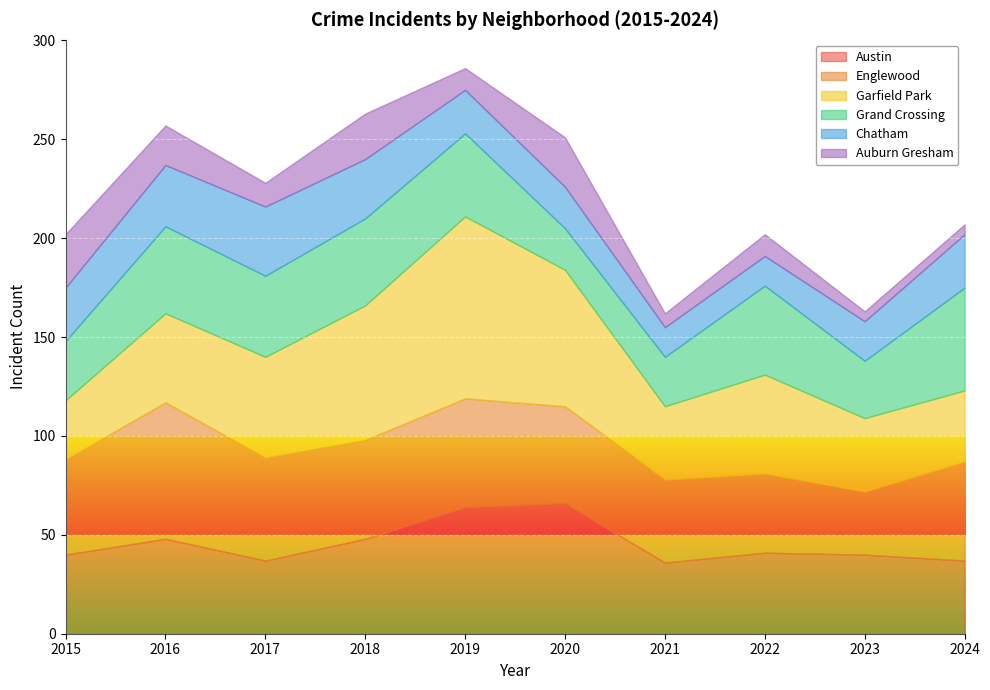

Which category has the highest value across all series?

2019